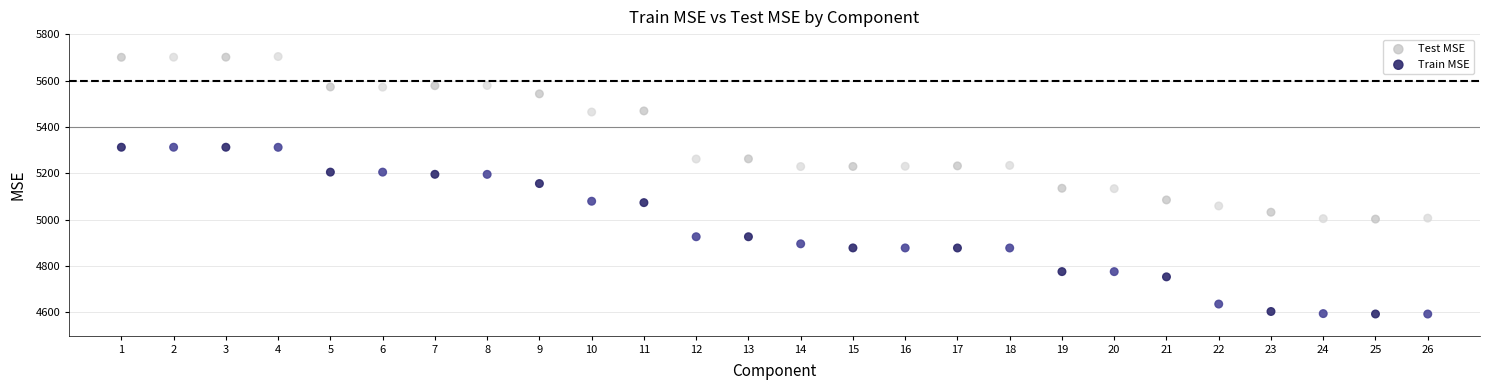

Which series reaches the maximum Y coordinate?

Test MSE